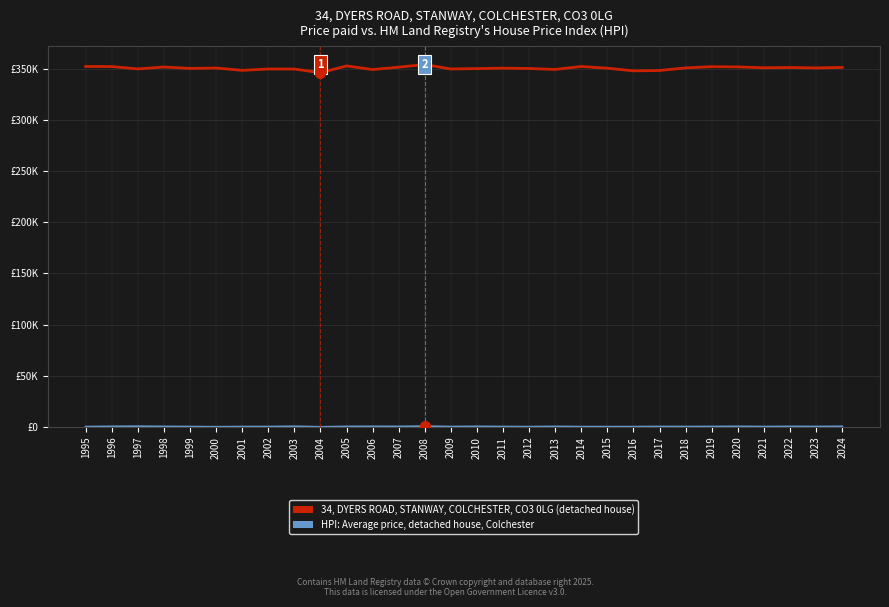

Between 1997 and 2001, which series saw the biggest shift?

34, DYERS ROAD, STANWAY, COLCHESTER, CO3 0LG (detached house)